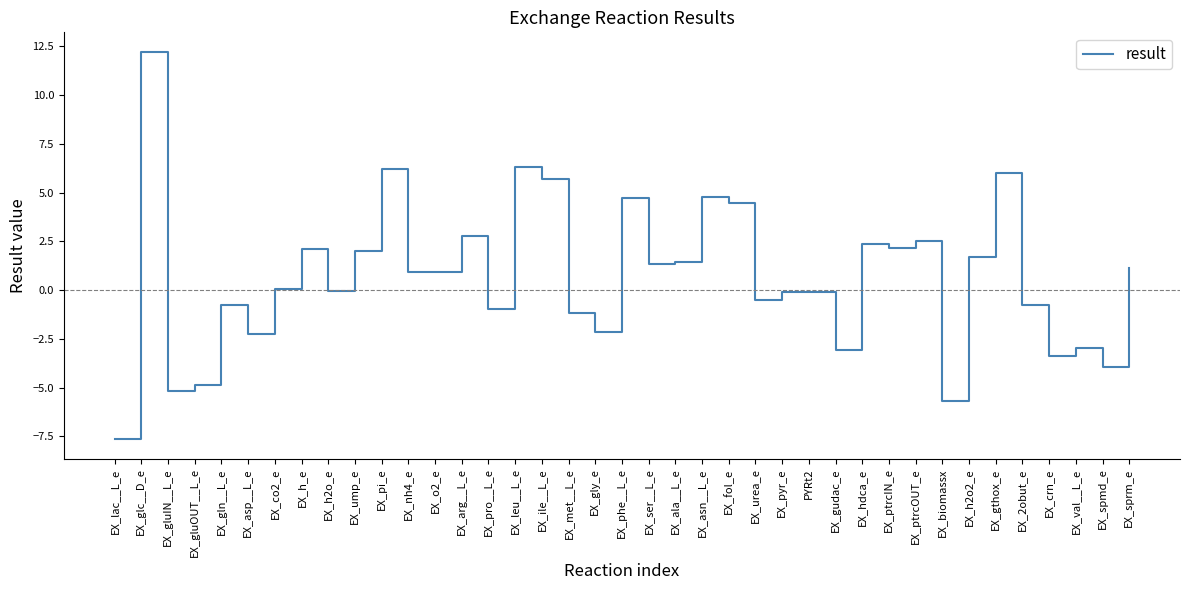

What is the difference between the maximum and minimum values?

19.9